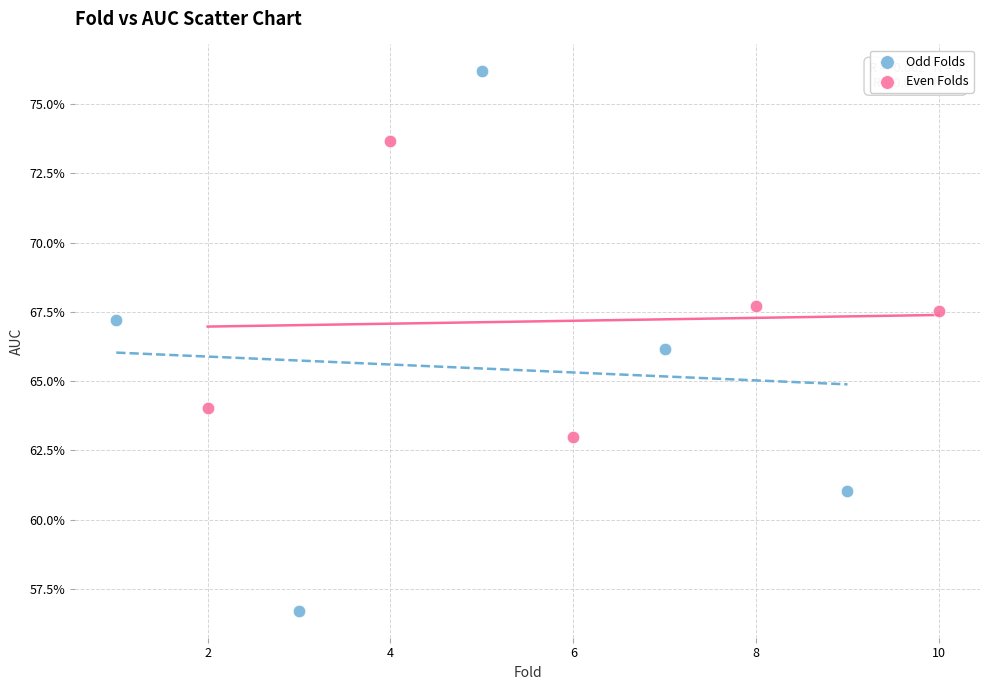

Which series contains the highest Y value?

Odd Folds